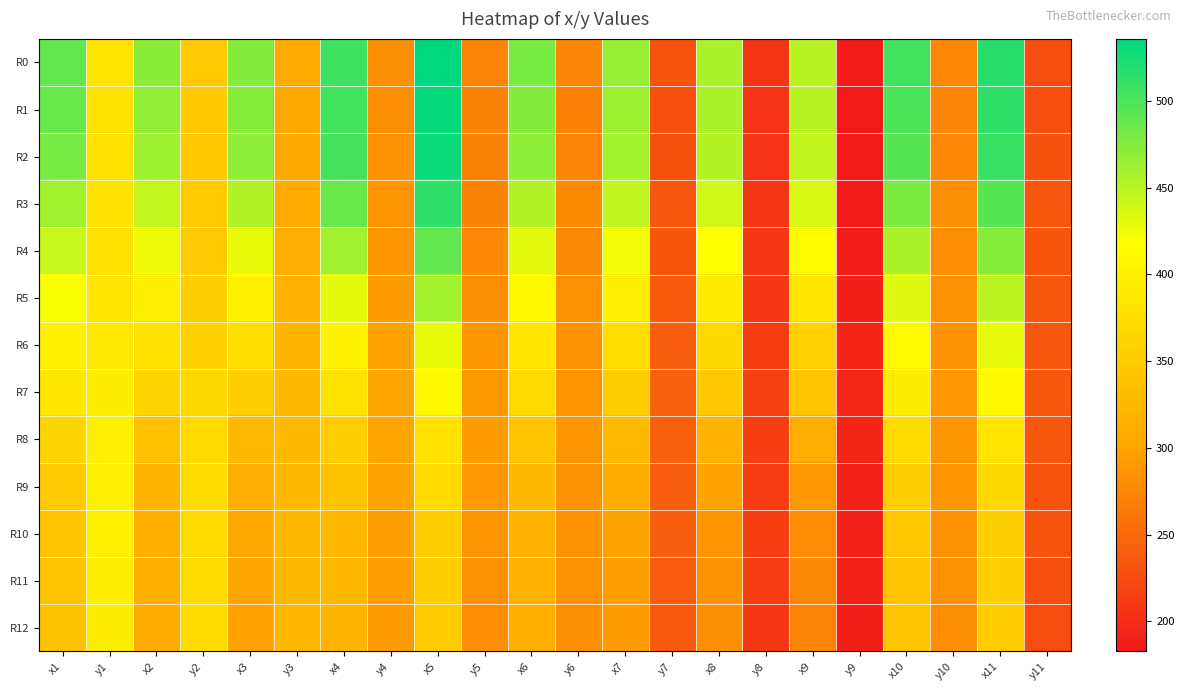

Reading right to left, extract all data points from this chart.

R0: y11=228.1	x11=517.2	y10=276.1	x10=504.4	y9=185.6	x9=450.6	y8=206.3	x8=456.9	y7=231.4	x7=466.1	y6=274.5	x6=477.9	y5=273.4	x5=535.7	y4=281.7	x4=506.5	y3=307.6	x3=474.9	y2=350.2	x2=471.0	y1=383.8	x1=489.7
R1: y11=227.5	x11=513.2	y10=273.3	x10=499.8	y9=182.7	x9=451.2	y8=203.5	x8=456.1	y7=228.5	x7=463.6	y6=270.4	x6=473.9	y5=271.3	x5=531.7	y4=281.8	x4=504.7	y3=306.1	x3=472.8	y2=347.6	x2=468.2	y1=381.5	x1=486.2
R2: y11=229.9	x11=508.9	y10=276.2	x10=494.6	y9=183.1	x9=446.9	y8=204.4	x8=452.0	y7=230.3	x7=459.1	y6=272.9	x6=470.2	y5=271.8	x5=529.6	y4=283.4	x4=502.7	y3=305.9	x3=469.6	y2=345.9	x2=463.9	y1=379.6	x1=480.0
R3: y11=234.9	x11=494.6	y10=280.9	x10=477.0	y9=185.3	x9=435.4	y8=207.3	x8=440.3	y7=234.0	x7=446.7	y6=277.9	x6=453.8	y5=271.9	x5=512.6	y4=286.4	x4=486.1	y3=307.9	x3=453.4	y2=349.2	x2=445.3	y1=381.0	x1=461.0
R4: y11=233.0	x11=473.0	y10=280.3	x10=455.9	y9=185.8	x9=414.7	y8=207.7	x8=418.3	y7=233.4	x7=423.7	y6=277.6	x6=431.8	y5=275.2	x5=488.8	y4=288.9	x4=460.3	y3=309.8	x3=426.9	y2=348.6	x2=424.7	y1=378.1	x1=443.1
R5: y11=234.2	x11=449.4	y10=283.7	x10=432.4	y9=188.1	x9=386.2	y8=210.2	x8=391.8	y7=237.2	x7=398.9	y6=282.2	x6=408.4	y5=281.9	x5=459.7	y4=293.5	x4=430.6	y3=316.7	x3=400.1	y2=357.2	x2=398.7	y1=384.9	x1=419.9
R6: y11=233.9	x11=428.4	y10=285.7	x10=412.5	y9=192.2	x9=360.4	y8=213.7	x8=366.8	y7=240.0	x7=375.4	y6=284.1	x6=388.1	y5=288.1	x5=427.9	y4=297.4	x4=400.8	y3=320.6	x3=375.3	y2=358.0	x2=380.3	y1=388.9	x1=401.0
R7: y11=235.2	x11=409.6	y10=289.0	x10=394.4	y9=194.1	x9=339.0	y8=215.9	x8=346.0	y7=242.6	x7=354.9	y6=288.2	x6=368.8	y5=291.1	x5=410.9	y4=300.1	x4=381.9	y3=326.2	x3=355.3	y2=366.5	x2=362.4	y1=394.1	x1=387.8
R8: y11=234.4	x11=382.8	y10=288.2	x10=370.3	y9=193.5	x9=310.6	y8=215.6	x8=317.9	y7=242.4	x7=328.2	y6=286.7	x6=343.9	y5=294.0	x5=380.3	y4=300.9	x4=353.2	y3=326.3	x3=328.1	y2=367.9	x2=335.5	y1=398.0	x1=362.0
R9: y11=231.9	x11=367.2	y10=286.6	x10=354.4	y9=190.8	x9=289.2	y8=212.9	x8=298.1	y7=239.8	x7=309.0	y6=285.3	x6=326.3	y5=289.3	x5=368.4	y4=298.5	x4=337.6	y3=327.1	x3=310.9	y2=372.4	x2=321.0	y1=398.9	x1=350.9
R10: y11=231.5	x11=357.2	y10=285.1	x10=345.4	y9=190.3	x9=279.7	y8=213.4	x8=288.0	y7=240.4	x7=299.0	y6=284.9	x6=317.7	y5=286.1	x5=354.1	y4=296.6	x4=324.2	y3=327.0	x3=301.8	y2=372.9	x2=313.6	y1=399.7	x1=343.2
R11: y11=228.3	x11=355.2	y10=282.8	x10=343.6	y9=189.8	x9=277.2	y8=212.2	x8=285.5	y7=238.8	x7=296.8	y6=282.7	x6=315.5	y5=283.5	x5=353.3	y4=294.7	x4=323.7	y3=324.8	x3=300.6	y2=371.6	x2=312.6	y1=396.1	x1=340.3
R12: y11=226.1	x11=351.0	y10=280.9	x10=340.2	y9=187.4	x9=273.7	y8=209.8	x8=281.9	y7=236.6	x7=292.9	y6=280.8	x6=311.8	y5=279.6	x5=349.9	y4=292.0	x4=321.1	y3=323.4	x3=297.6	y2=370.8	x2=309.0	y1=394.6	x1=337.9